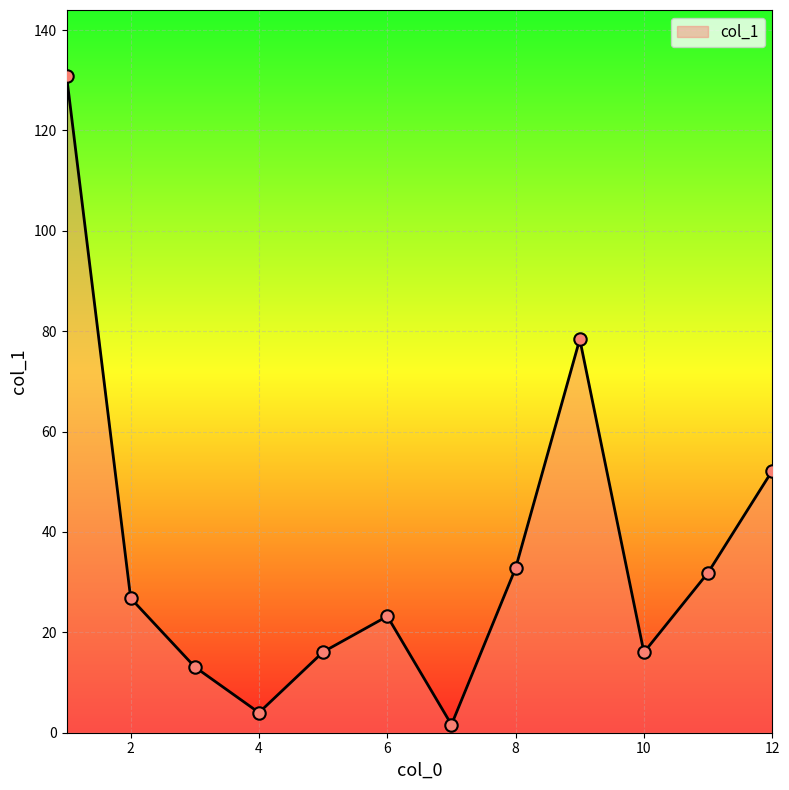

What is the greatest value displayed?

130.9